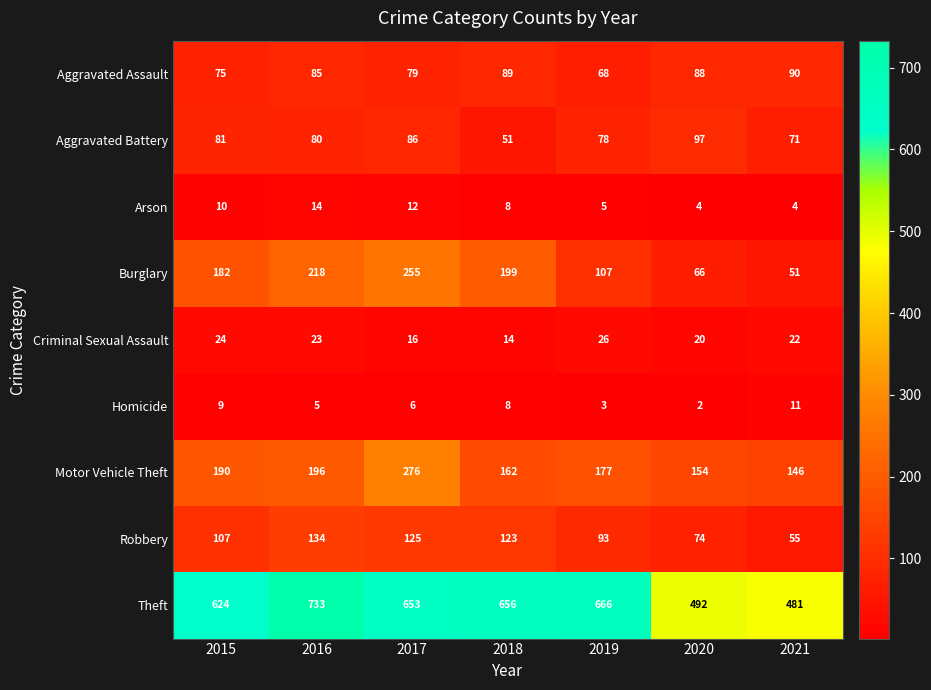

At which label does Theft reach its minimum?

2021